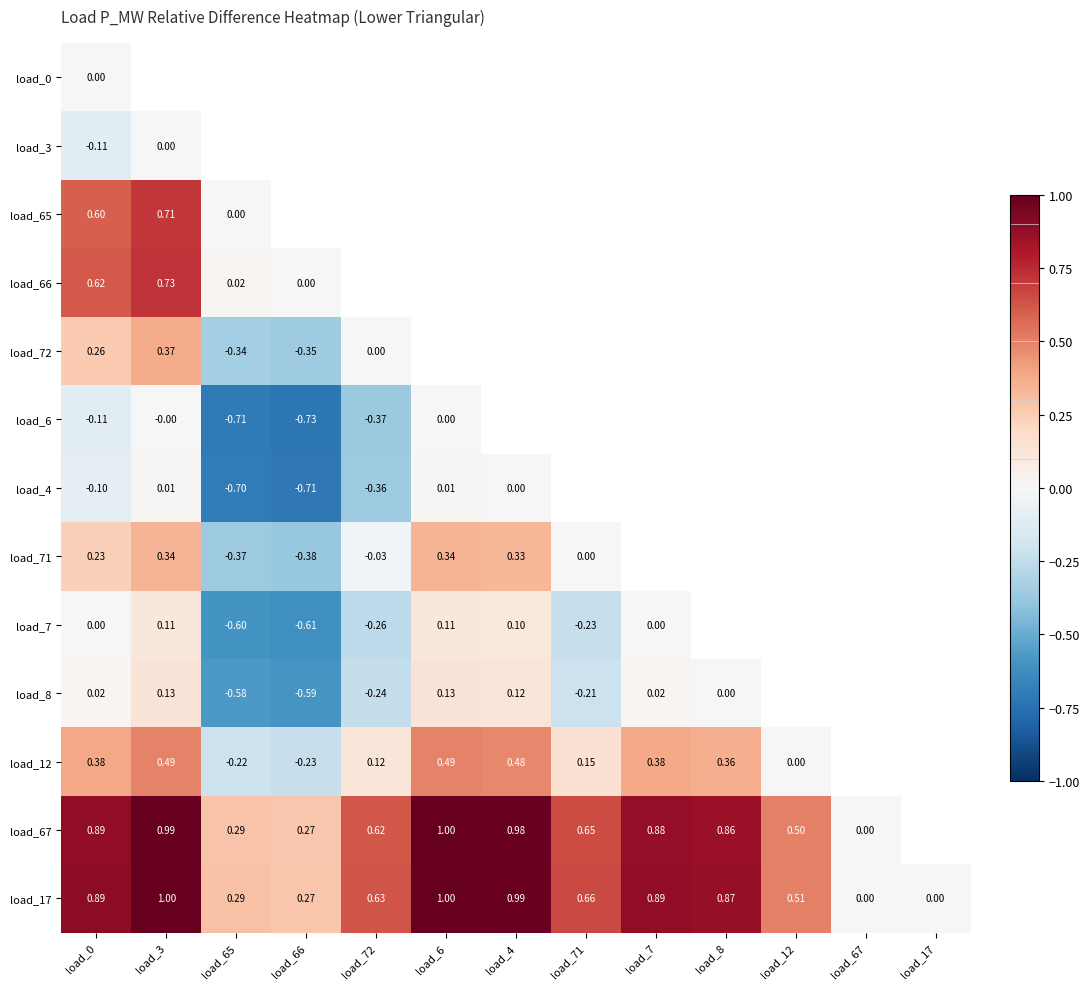

Is the value of load_8 at load_0 greater than the value of load_66 at load_3?

No